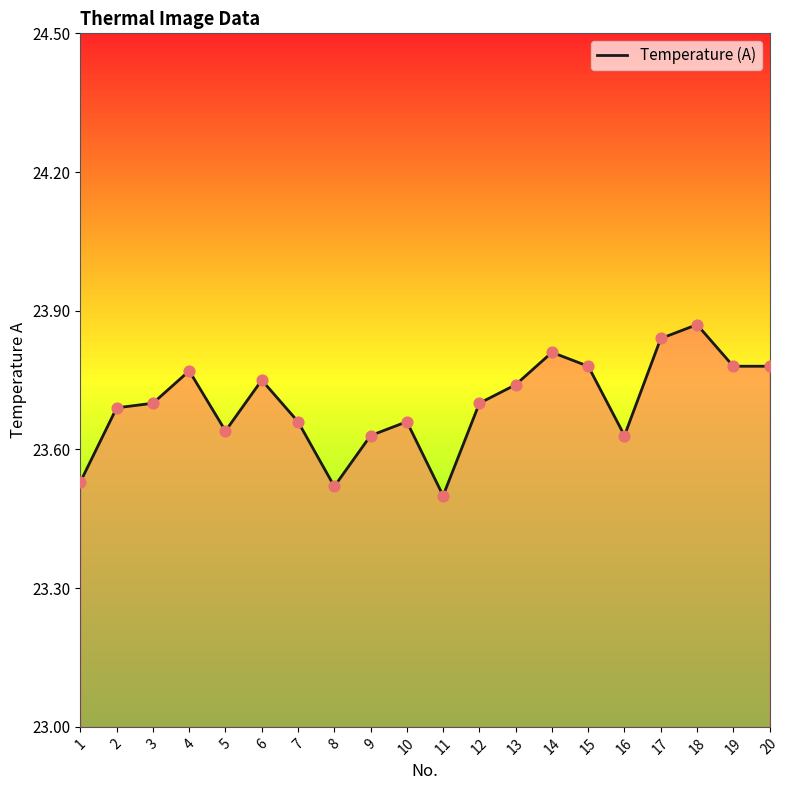

Between 16 and 9, which is larger?

16